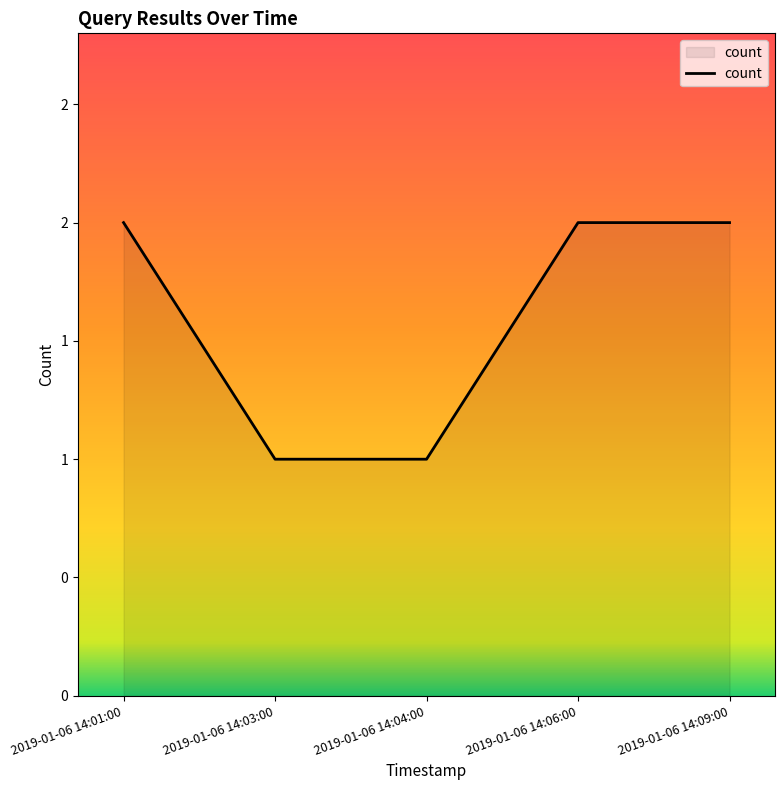

Does the chart display data point markers on the line(s)?

No